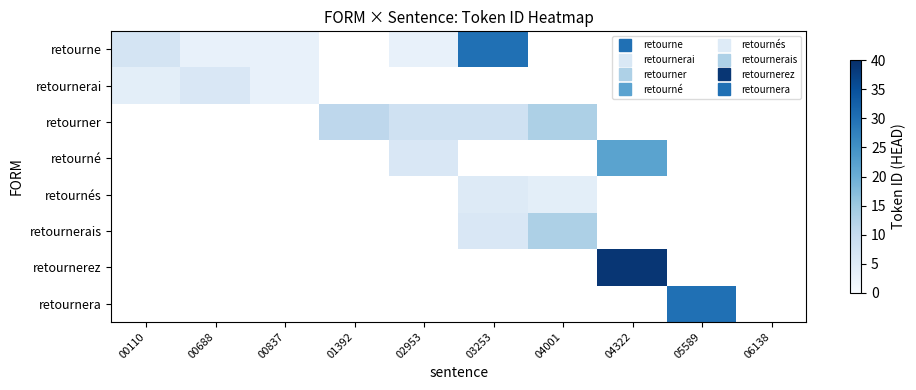

The value of retournerai at 00110 is 4.0. True or false?

True